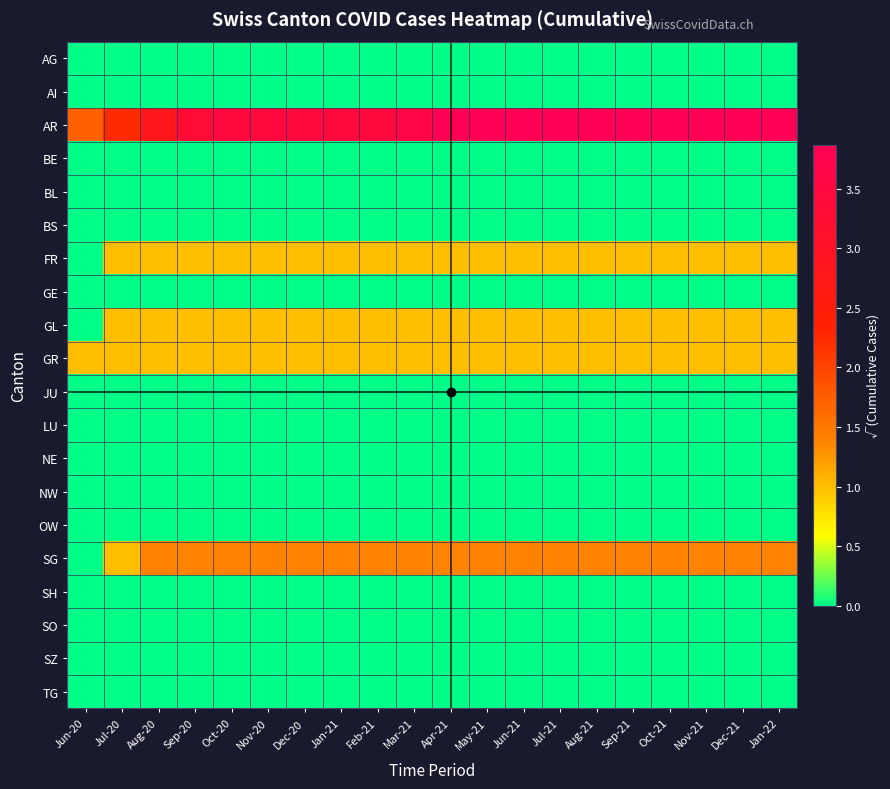

What is the greatest value displayed?

3.9